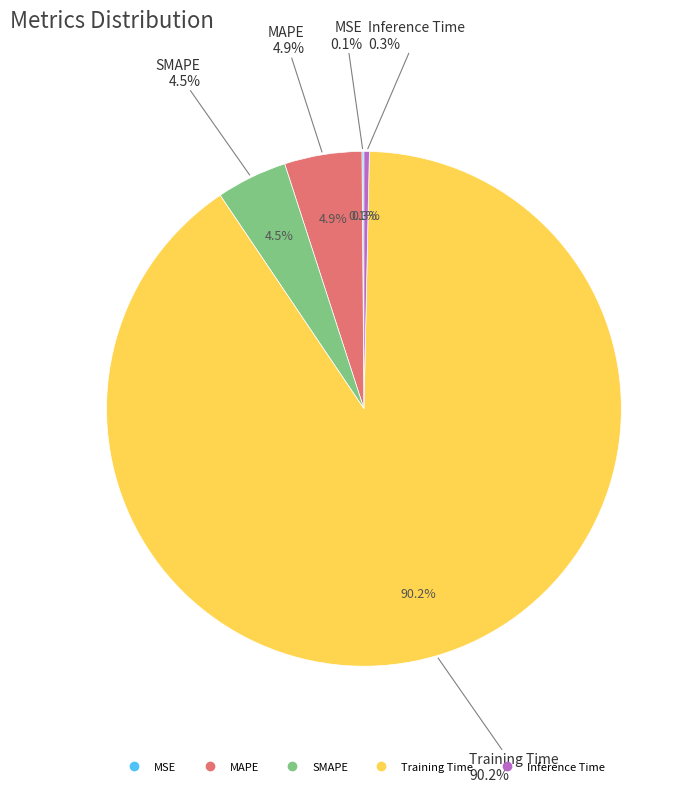

Which category has the biggest portion of the pie?

Training Time